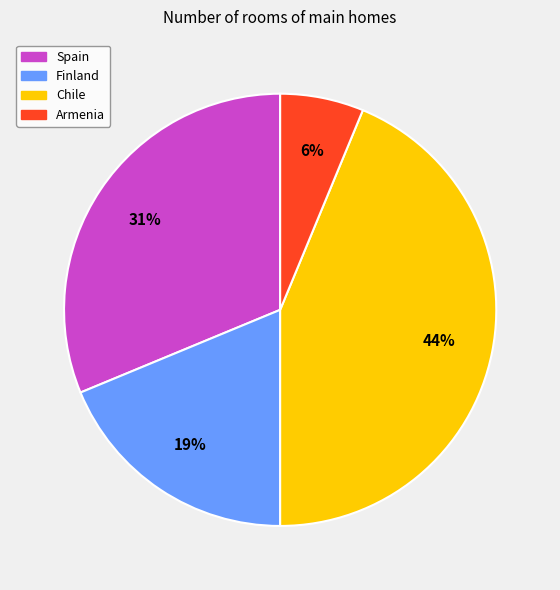

Approximately how many times larger is the value at Chile compared to Finland?

2.3